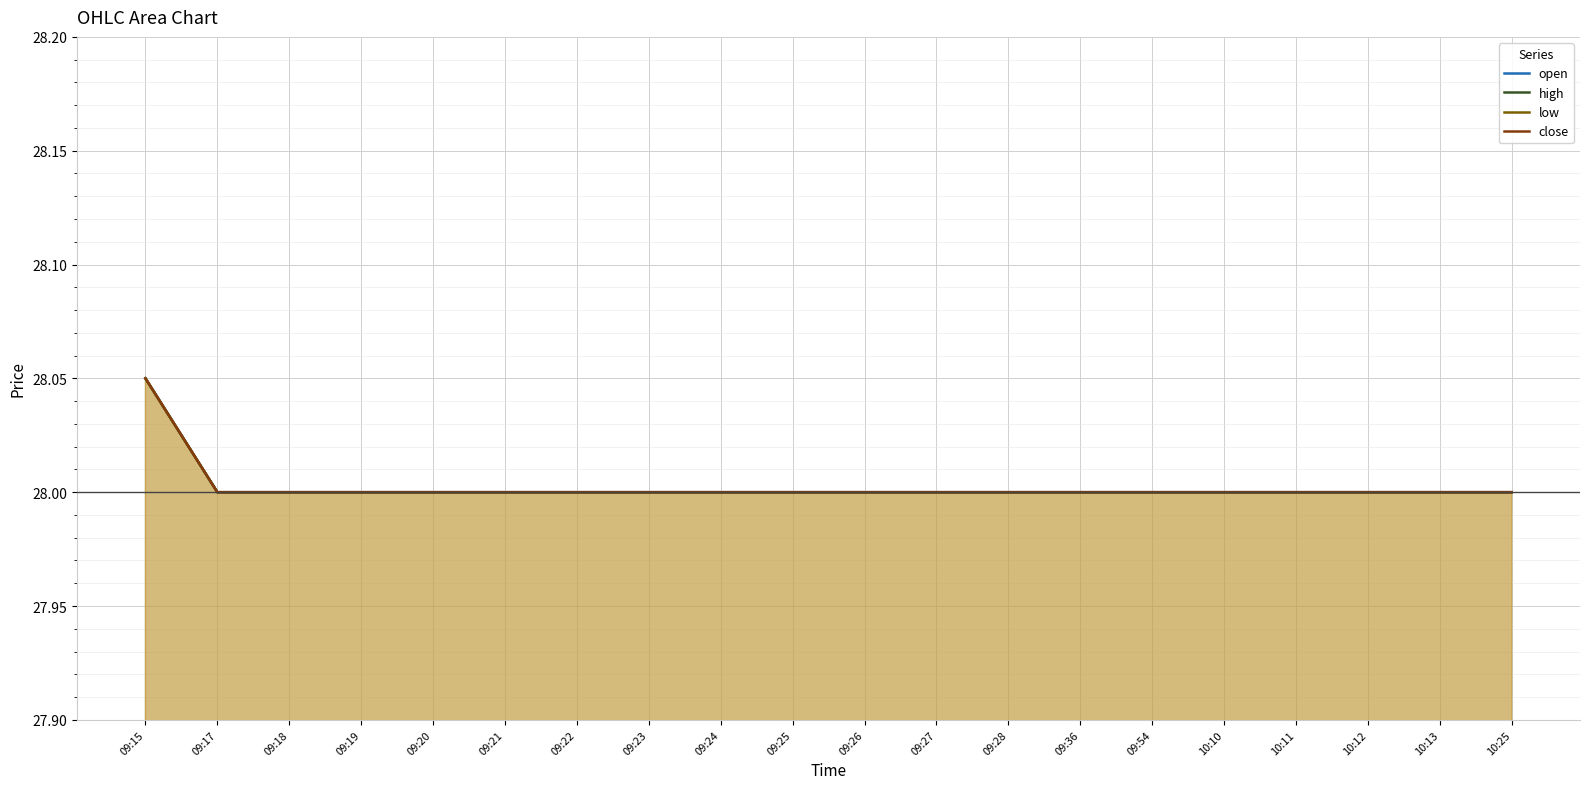

What is the sum of all high values?

560.0